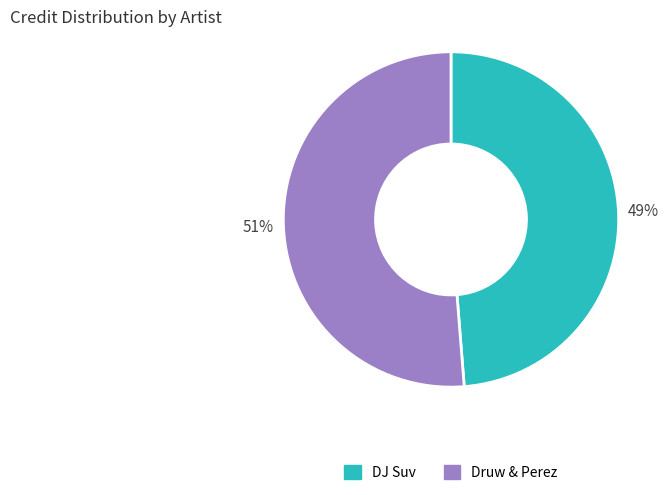

Count the number of slices in the pie.

2